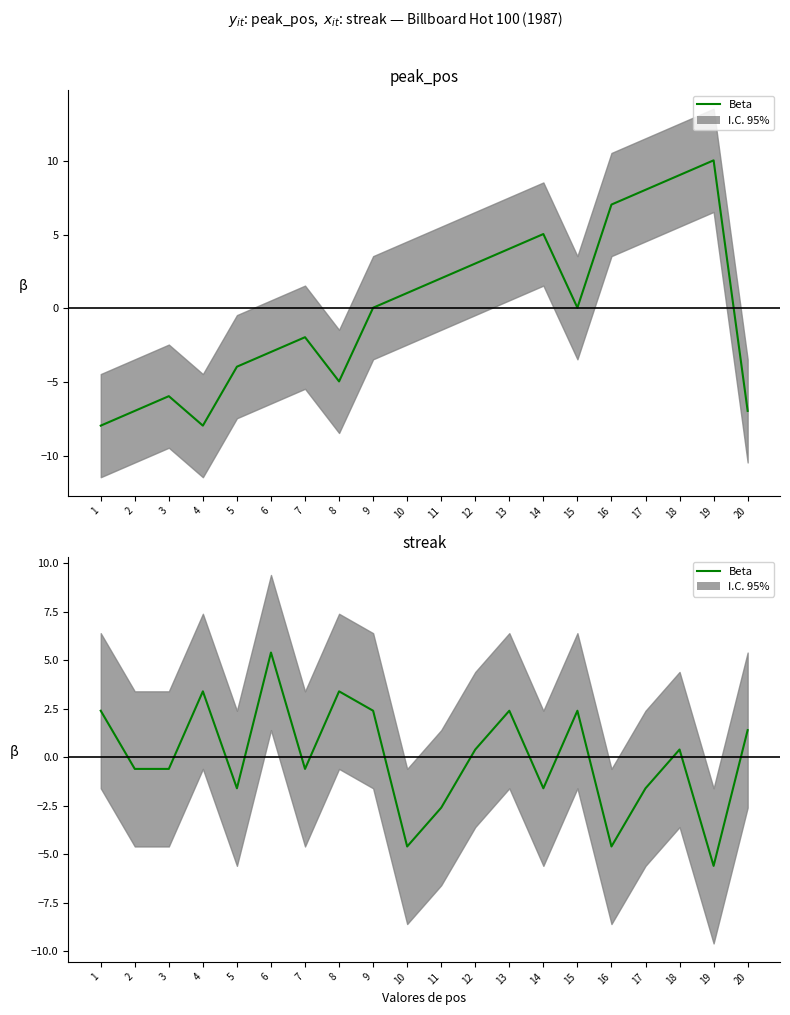

Reading right to left, what are all the values shown in this chart?

20=1.4	19=-5.6	18=0.4	17=-1.6	16=-4.6	15=2.4	14=-1.6	13=2.4	12=0.4	11=-2.6	10=-4.6	9=2.4	8=3.4	7=-0.6	6=5.4	5=-1.6	4=3.4	3=-0.6	2=-0.6	1=2.4